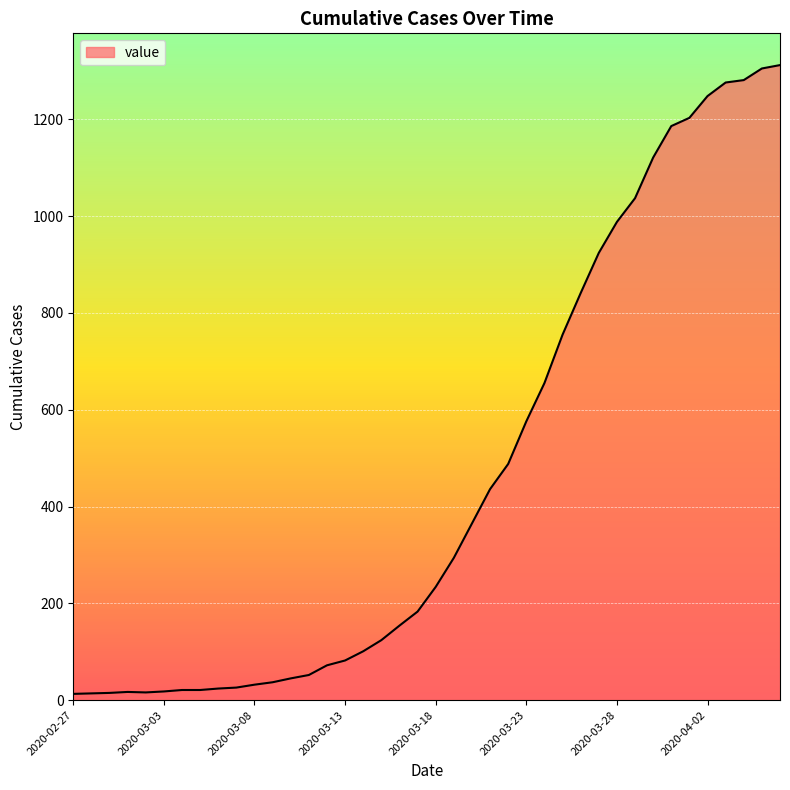

Count the number of categories in the chart.

40